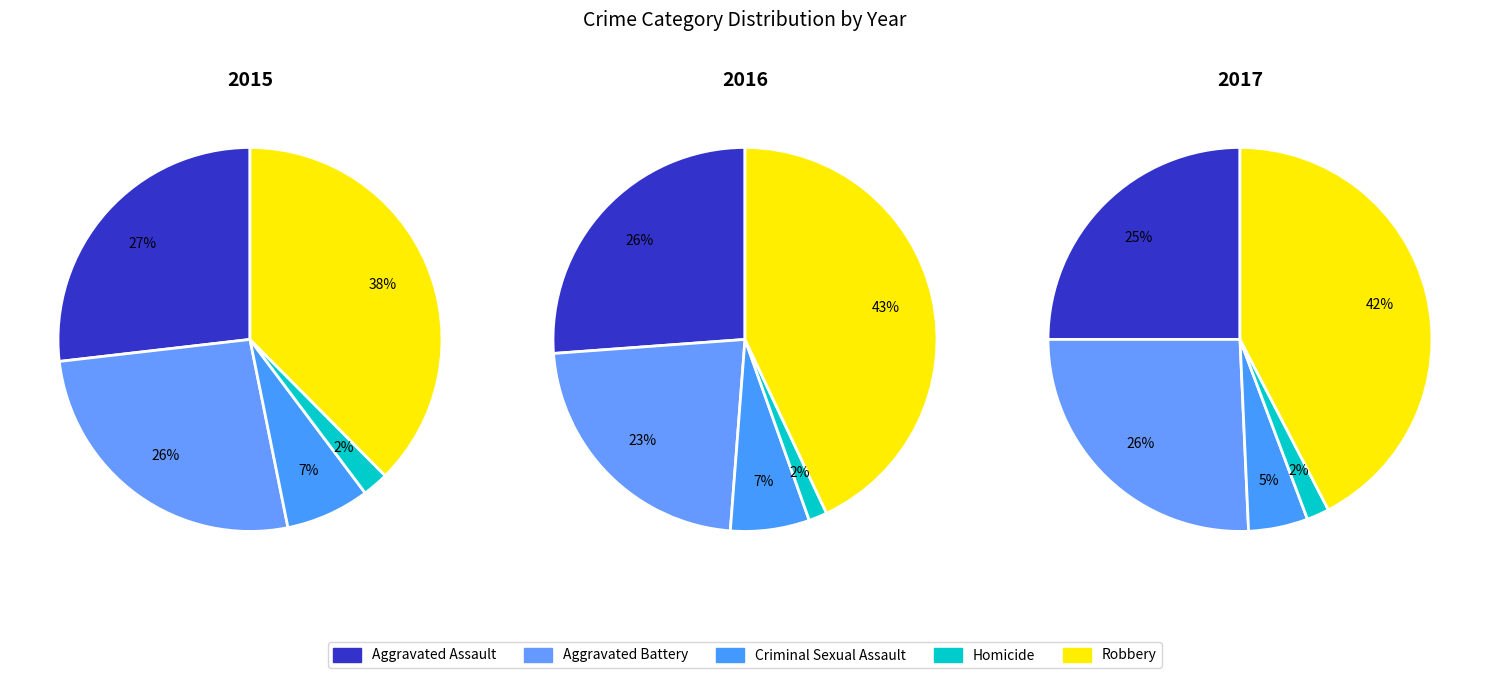

Is Aggravated Assault the majority of the pie?

No